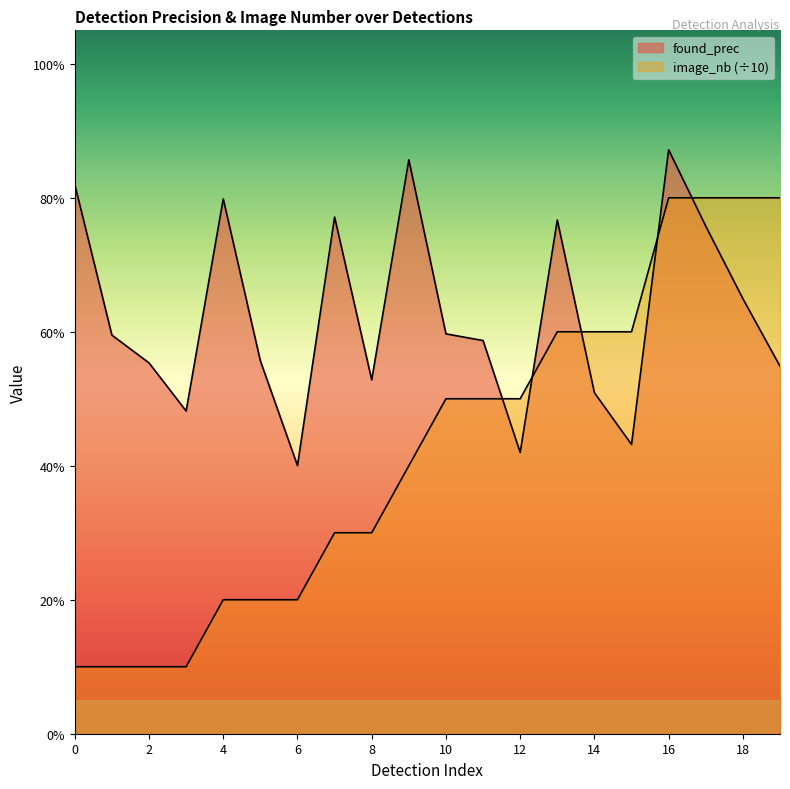

List the series in order of their overall mean, highest first.

found_prec, image_nb